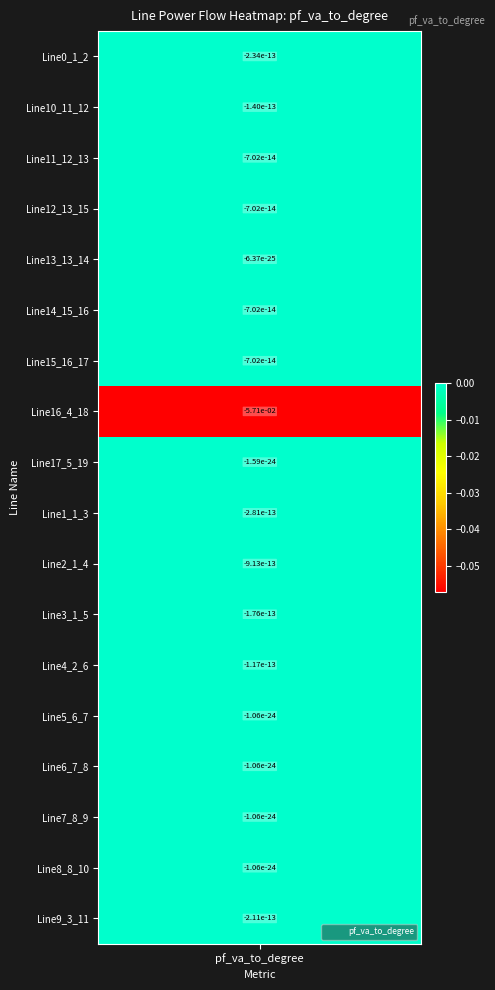

Rank the categories by value from lowest to highest.

7, 10, 9, 0, 17, 11, 1, 12, 2, 3, 5, 6, 8, 13, 14, 15, 16, 4